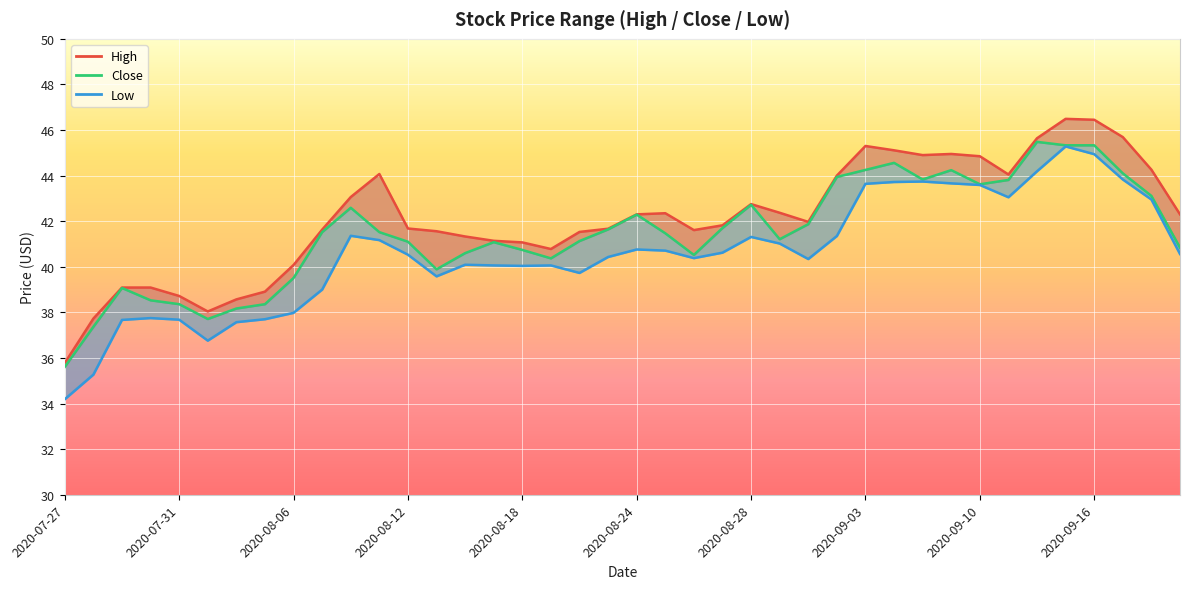

In High, how many points are higher than both neighbors (excluding endpoints)?

6